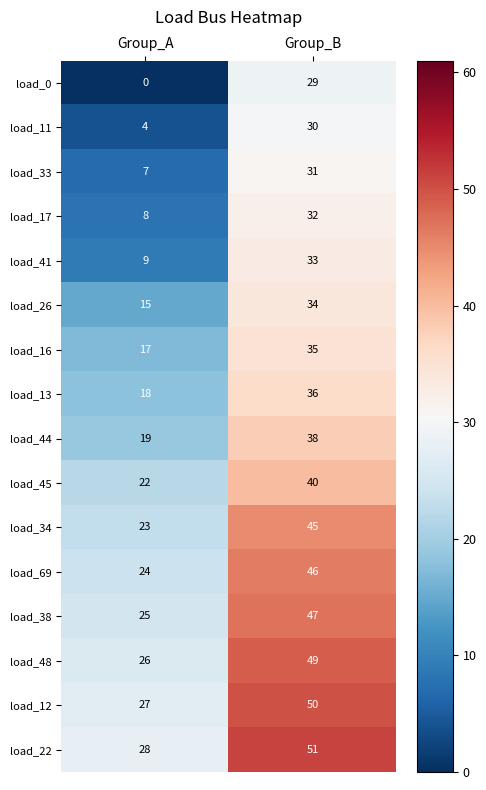

Rank the series by their maximum value, from lowest to highest.

load_0, load_11, load_33, load_17, load_41, load_26, load_16, load_13, load_44, load_45, load_34, load_69, load_38, load_48, load_12, load_22